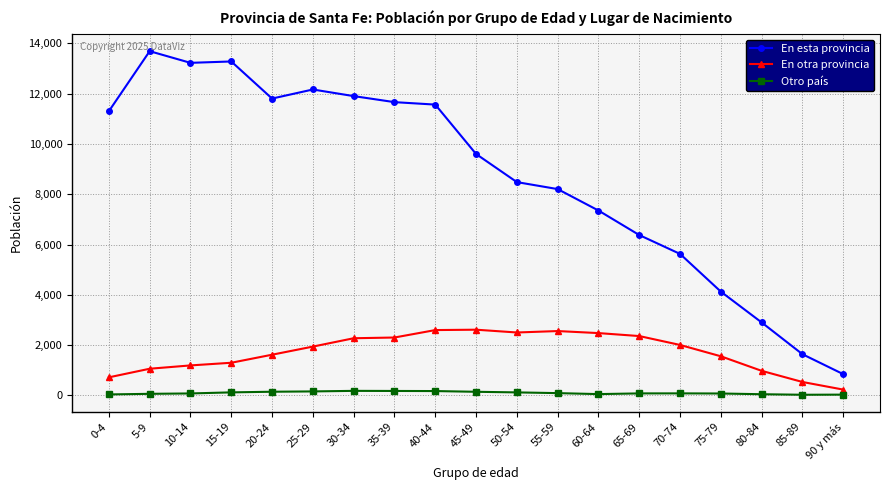

What is the total value across all series at 70-74?

7713